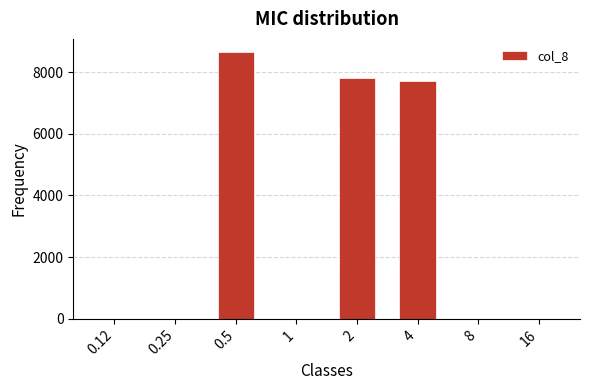

Reading left to right, list all the values displayed in this chart.

0.12=0.0	0.25=0.0	0.5=8649.6	1=0.0	2=7828.3	4=7722.2	8=0.0	16=0.0